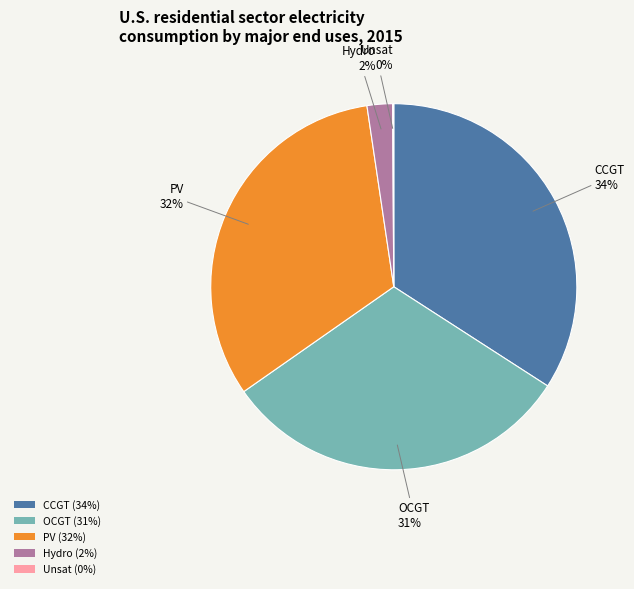

To the nearest percent, what percentage of the pie is Hydro (2%)?

2%